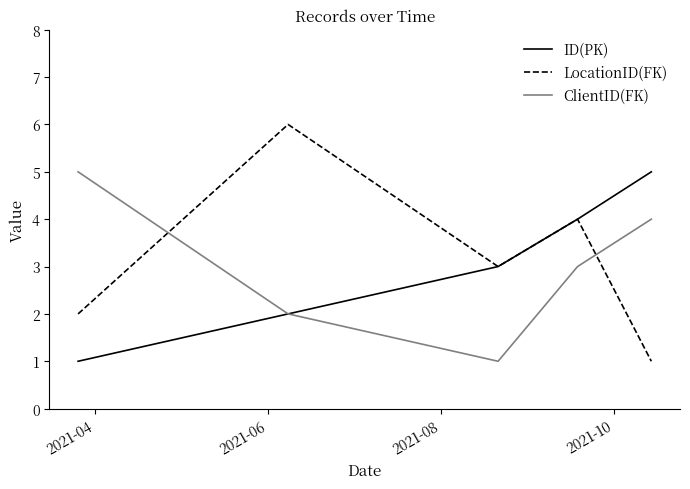

What is the maximum value shown in the chart?

6